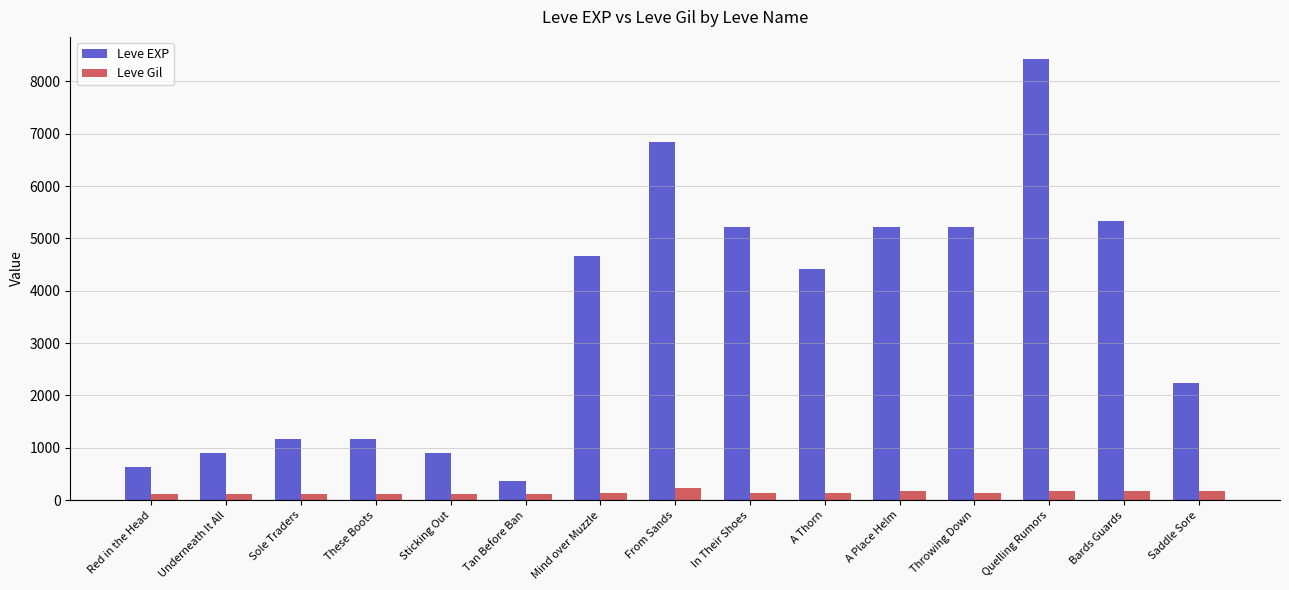

Is the value of Leve EXP at Red in the Head greater than the value of Leve Gil at Tan Before Ban?

Yes